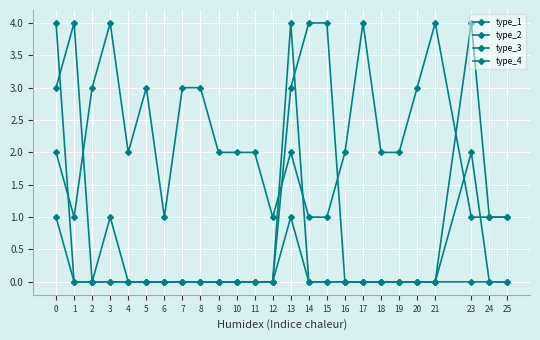

How many lines are shown in the chart?

4